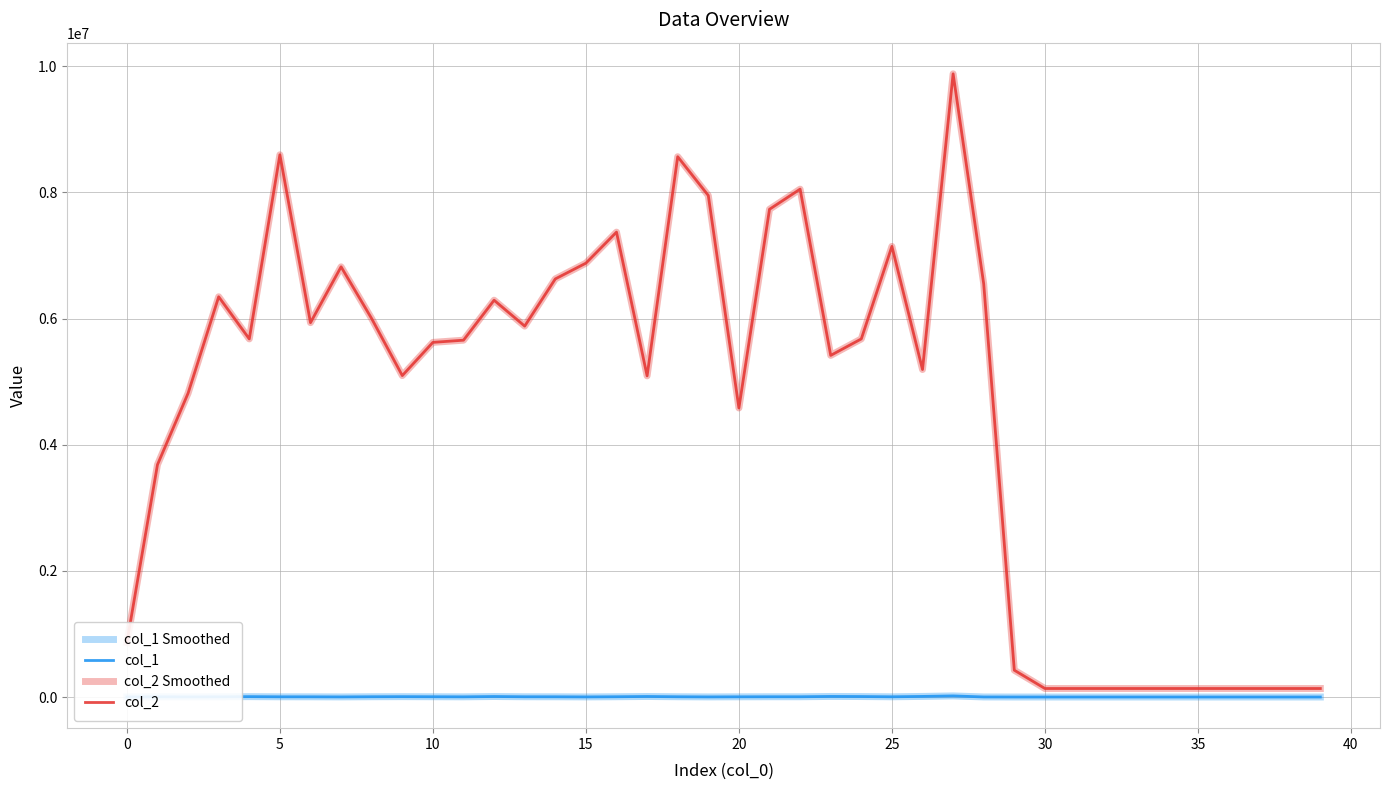

True or false: col_1 Smoothed has more than 2 interior local peaks.

True